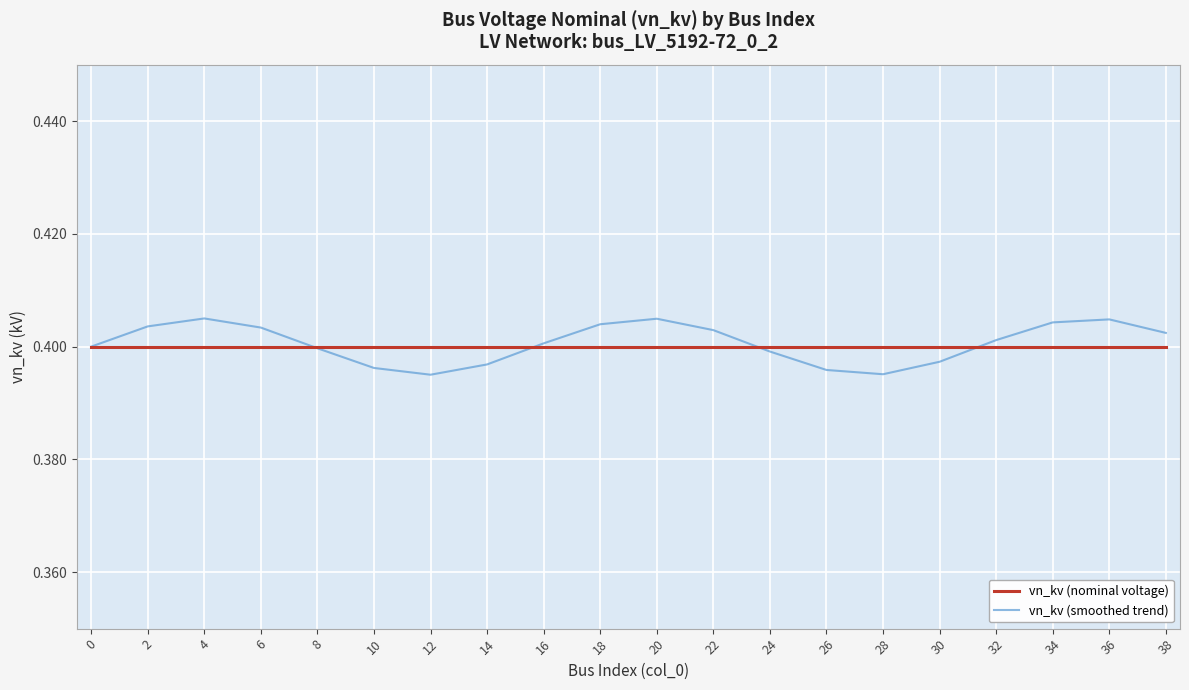

The value of vn_kv (nominal voltage) at 18 is 0.4. True or false?

True